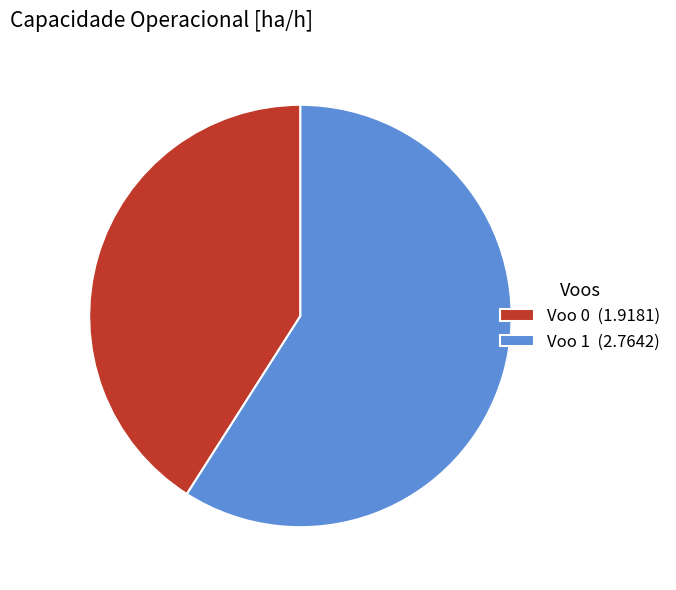

What is the ratio of the value at Voo 0 (1.9181) to the value at Voo 1 (2.7642)?

0.7